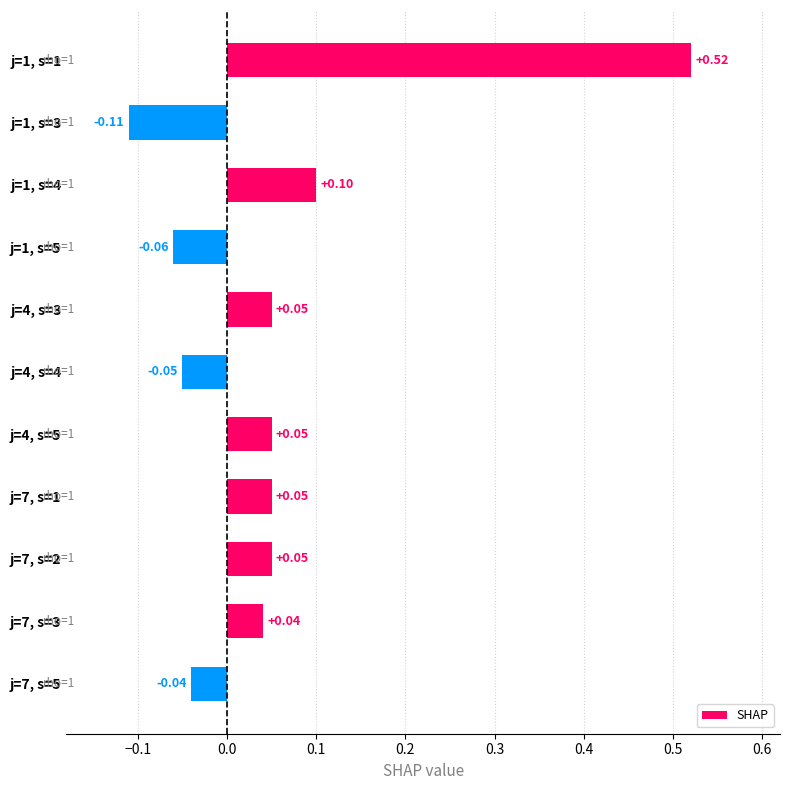

Are the bars horizontal?

Yes